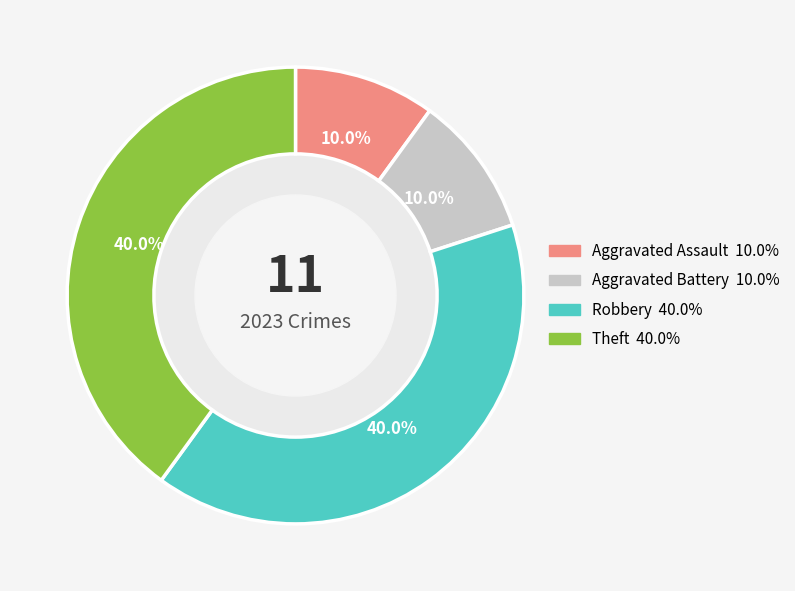

To the nearest percent, what is the difference between the largest and smallest slice percentages?

30%